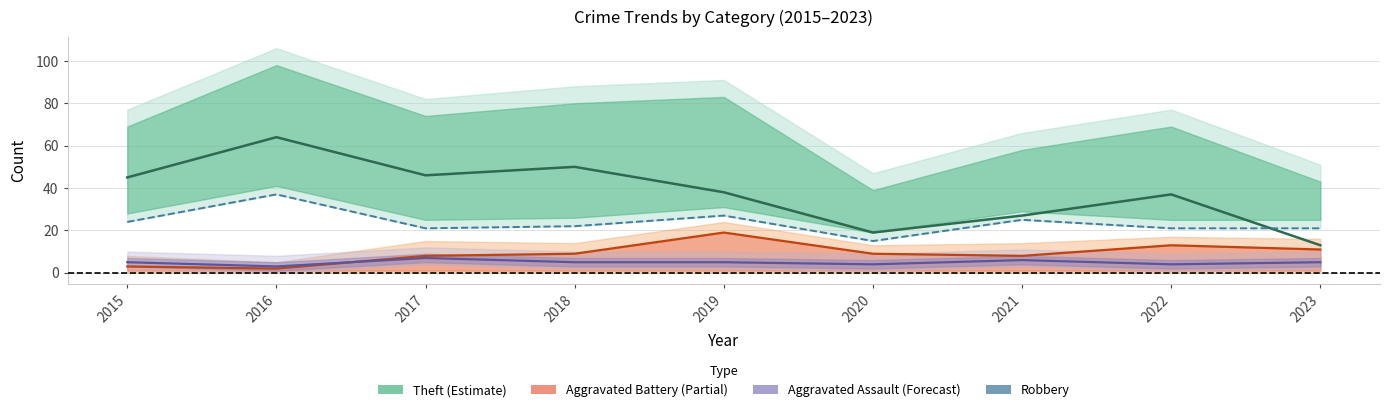

What is the spread (max minus min) of values at 2019?

33